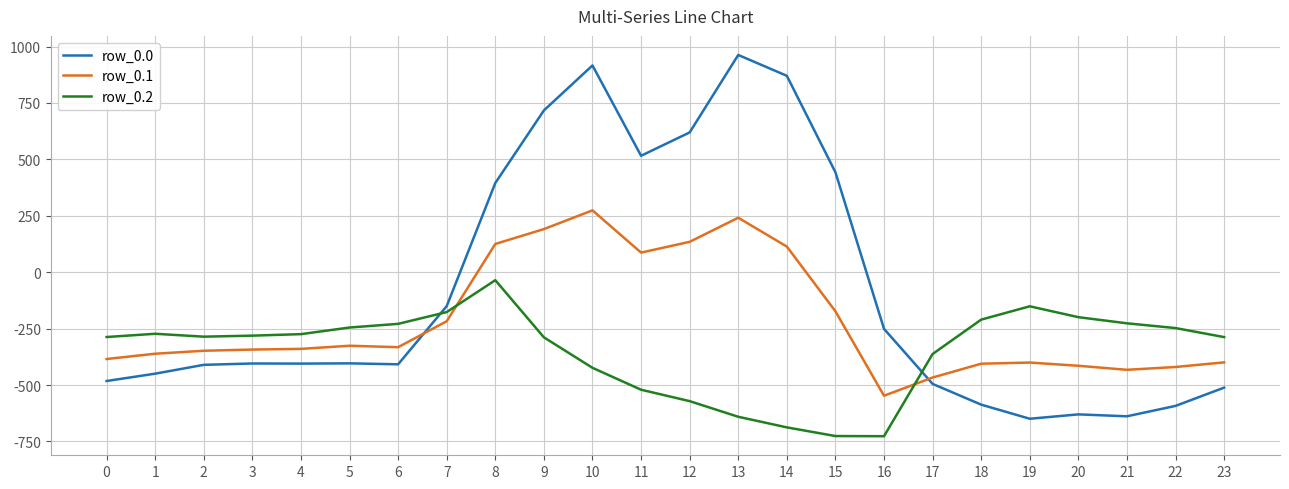

What is the greatest value displayed?

962.7